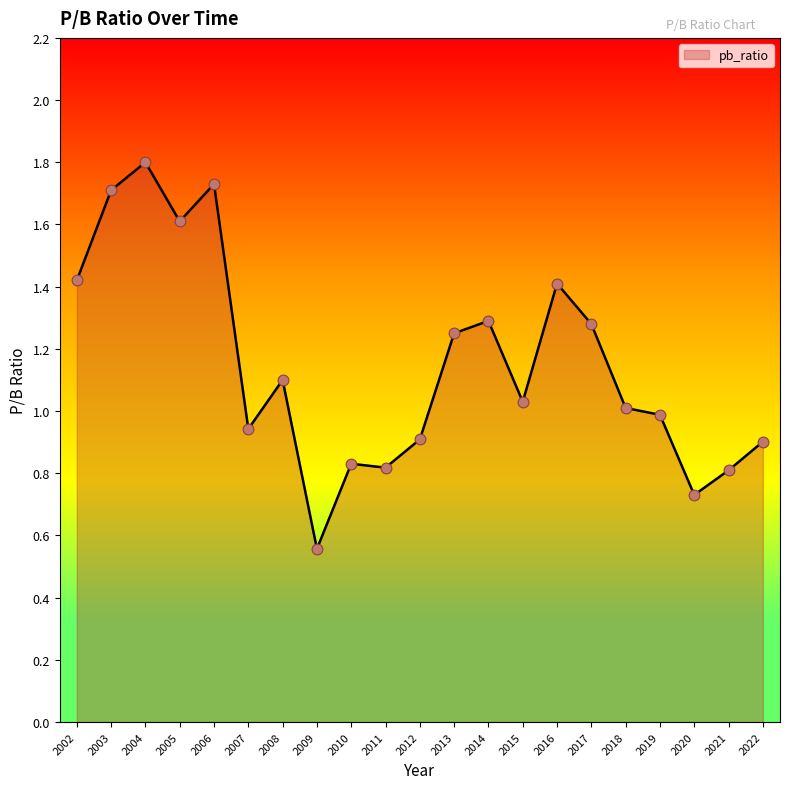

What is the ratio of the value at 2022 to the value at 2004?

0.5